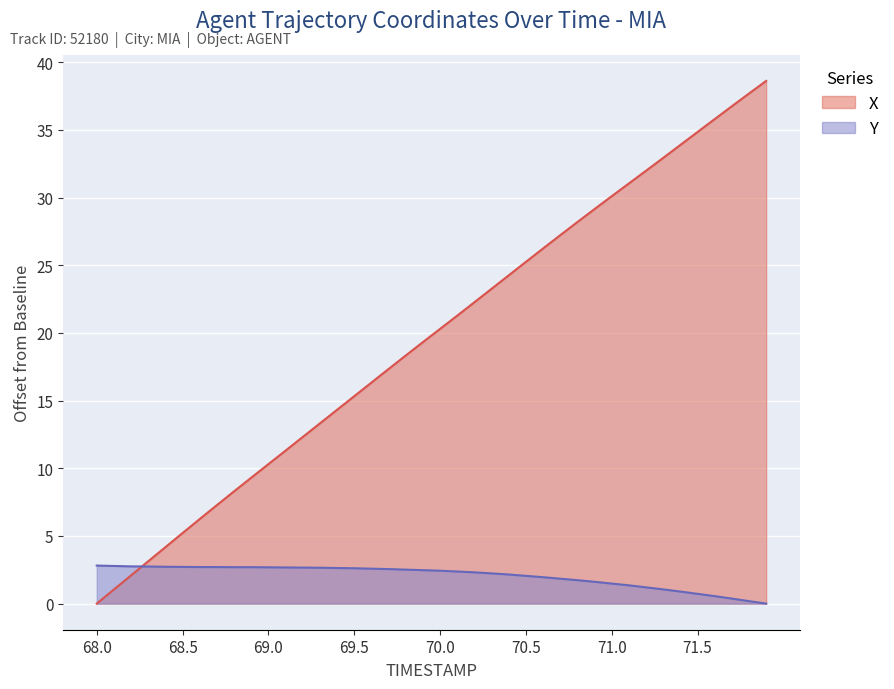

What is the difference between the maximum and minimum values in the Y series?

2.8